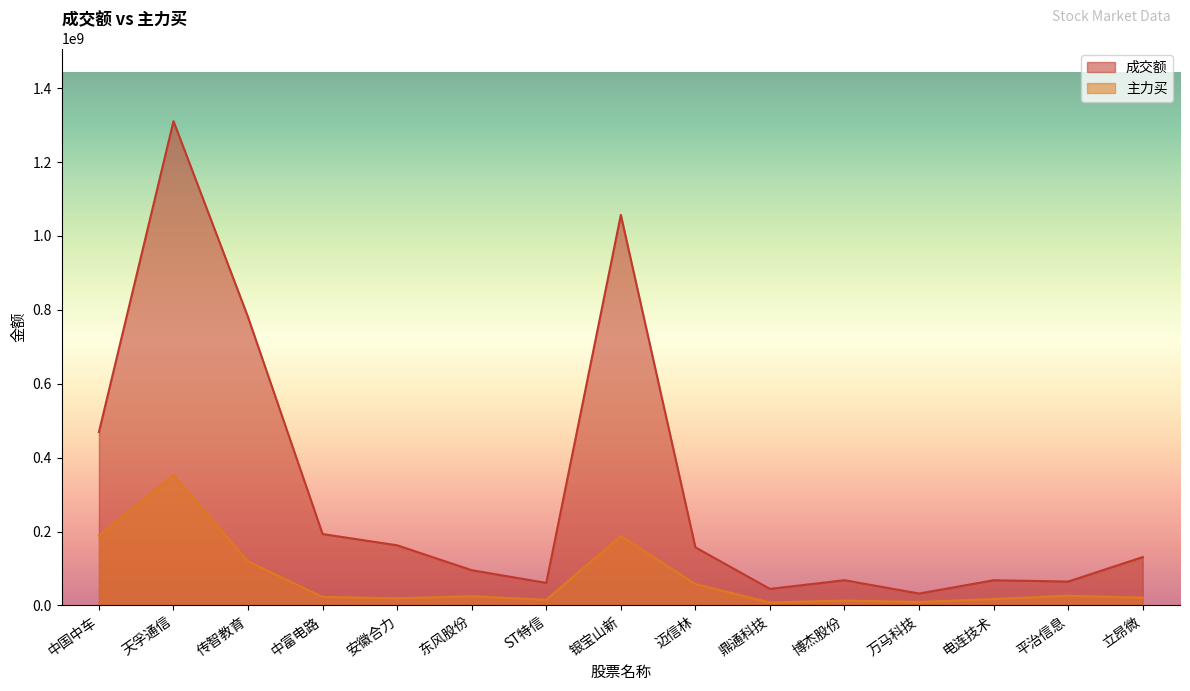

Reading left to right, list all the values displayed in this chart.

成交额: 中国中车=469304665	天孚通信=1310772158	传智教育=780287847	中富电路=193159326	安徽合力=162721996	东风股份=95377975	ST特信=60924312	银宝山新=1057088392	迈信林=157218996	鼎通科技=44713872	博杰股份=68286342	万马科技=32172558	电连技术=68144098	平治信息=64612932	立昂微=130897139
主力买: 中国中车=188810176	天孚通信=352739837	传智教育=119331159	中富电路=22971949	安徽合力=19380272	东风股份=24818358	ST特信=15209996	银宝山新=187906403	迈信林=57864105	鼎通科技=7847264	博杰股份=13126130	万马科技=9311985	电连技术=17261620	平治信息=26185489	立昂微=20989512